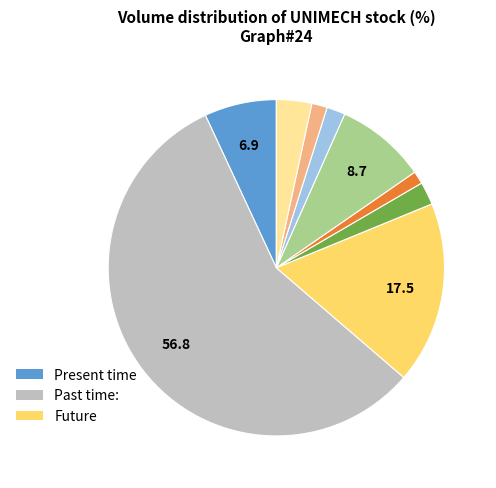

Does any single category account for the majority?

Yes